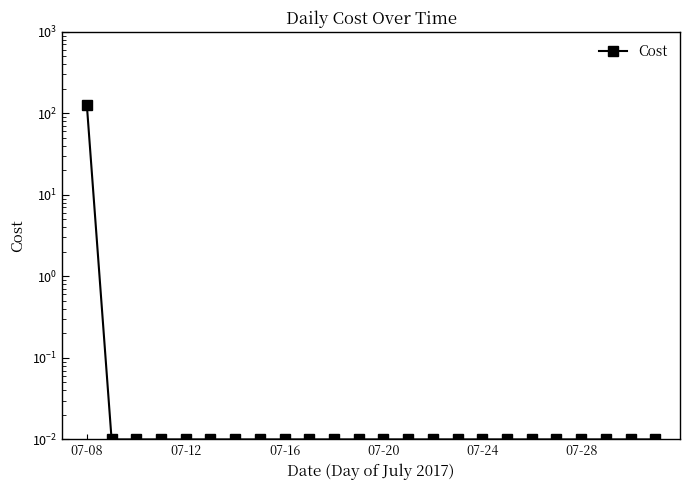

How many lines are shown in the chart?

1